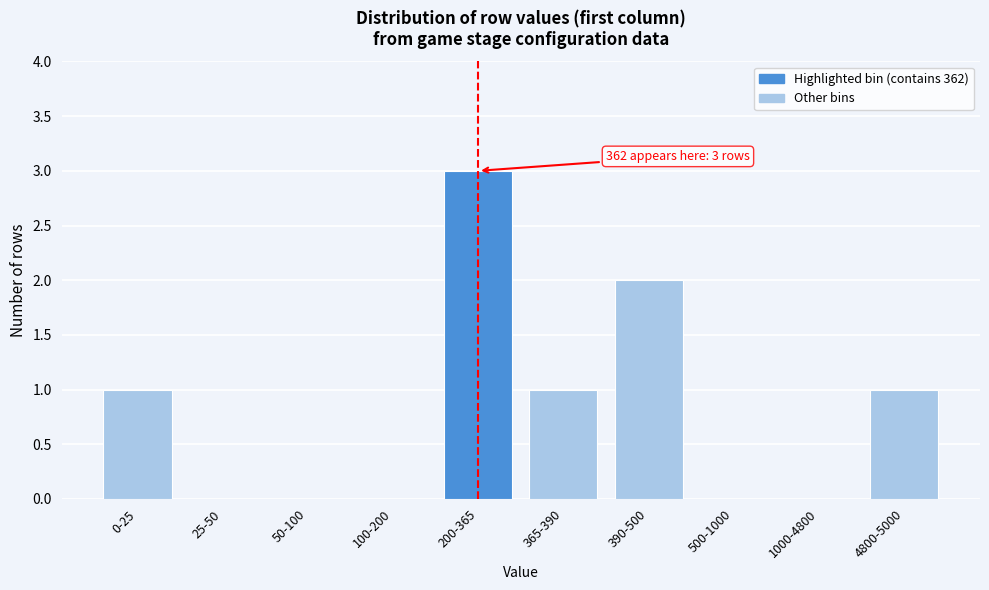

Reading left to right, list all the values displayed in this chart.

0-25=1	25-50=0	50-100=0	100-200=0	200-365=3	365-390=1	390-500=2	500-1000=0	1000-4800=0	4800-5000=1